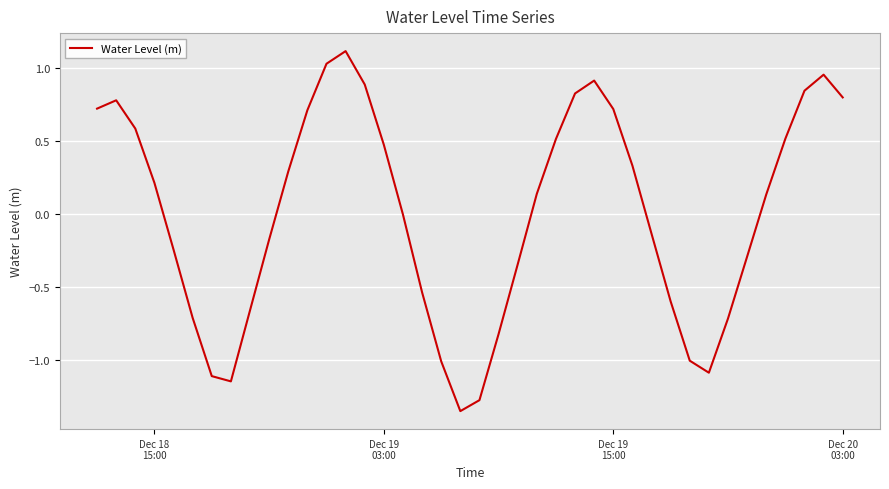

What is the maximum value shown in the chart?

1.1